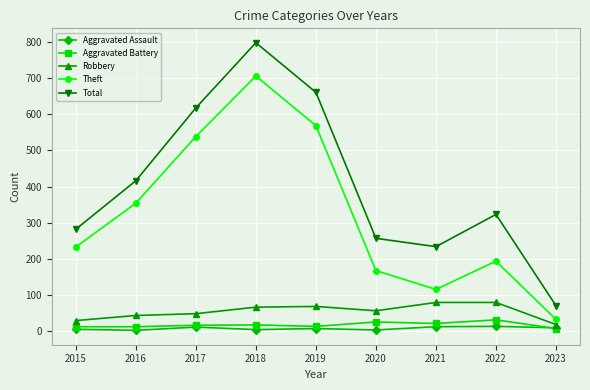

The Total series shows 257 at 2020. True or false?

True